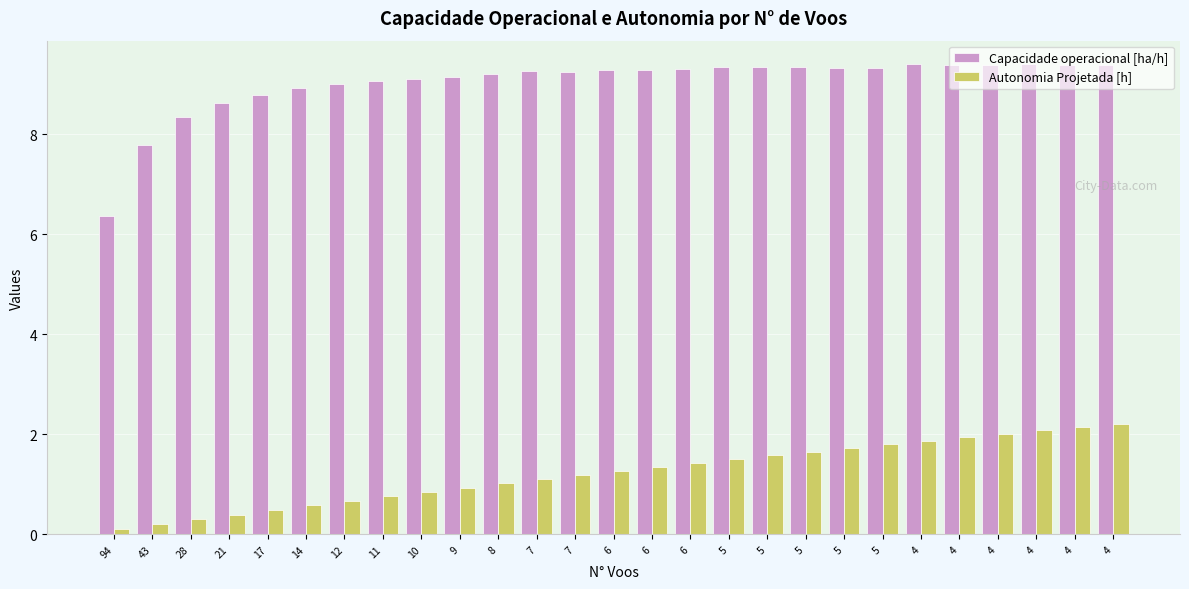

Reading left to right, transcribe all the data shown in this chart.

Capacidade operacional [ha/h]: 6.4	7.8	8.3	8.6	8.8	8.9	9.0	9.1	9.1	9.1	9.2	9.3	9.2	9.3	9.3	9.3	9.3	9.3	9.4	9.3	9.3	9.4	9.4	9.4	9.4	9.4	9.4
Autonomia Projetada [h]: 0.1	0.2	0.3	0.4	0.5	0.6	0.7	0.8	0.8	0.9	1.0	1.1	1.2	1.3	1.4	1.4	1.5	1.6	1.6	1.7	1.8	1.9	1.9	2.0	2.1	2.1	2.2